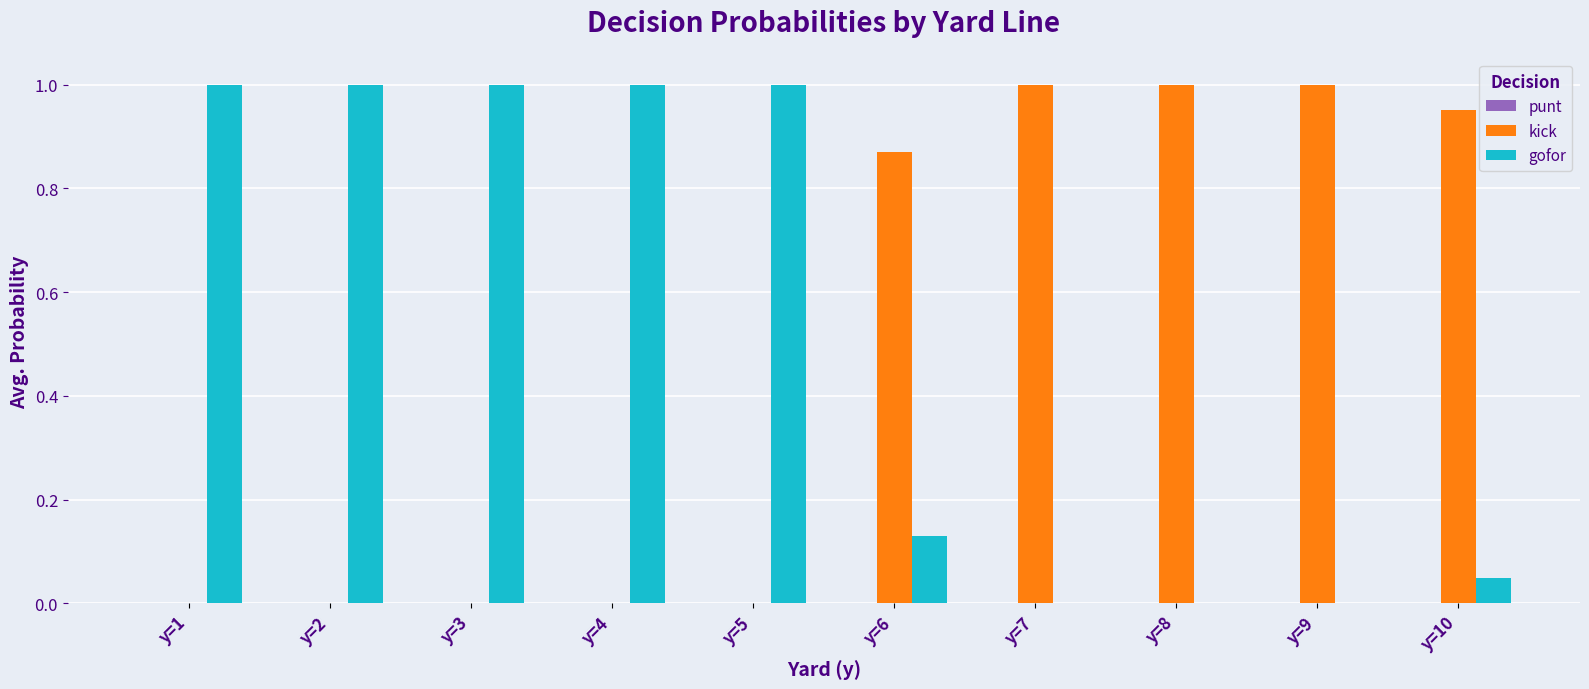

Is the value of kick at y=9 greater than the value of gofor at y=6?

Yes